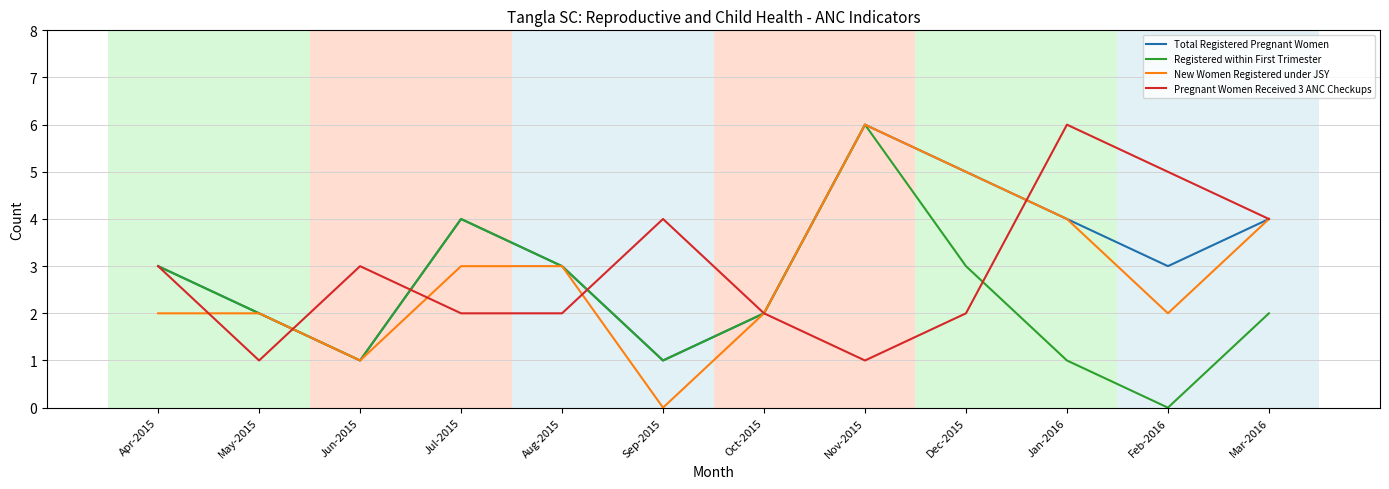

How many lines are shown in the chart?

4